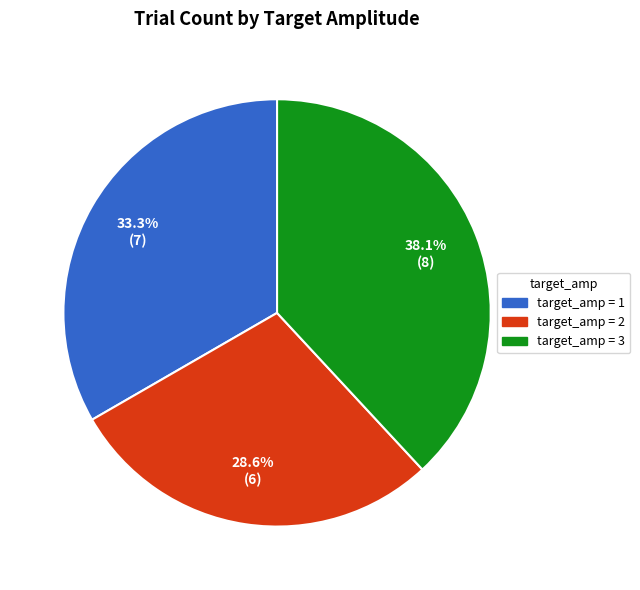

What is the ratio of the value at target_amp = 1 to the value at target_amp = 2?

1.2